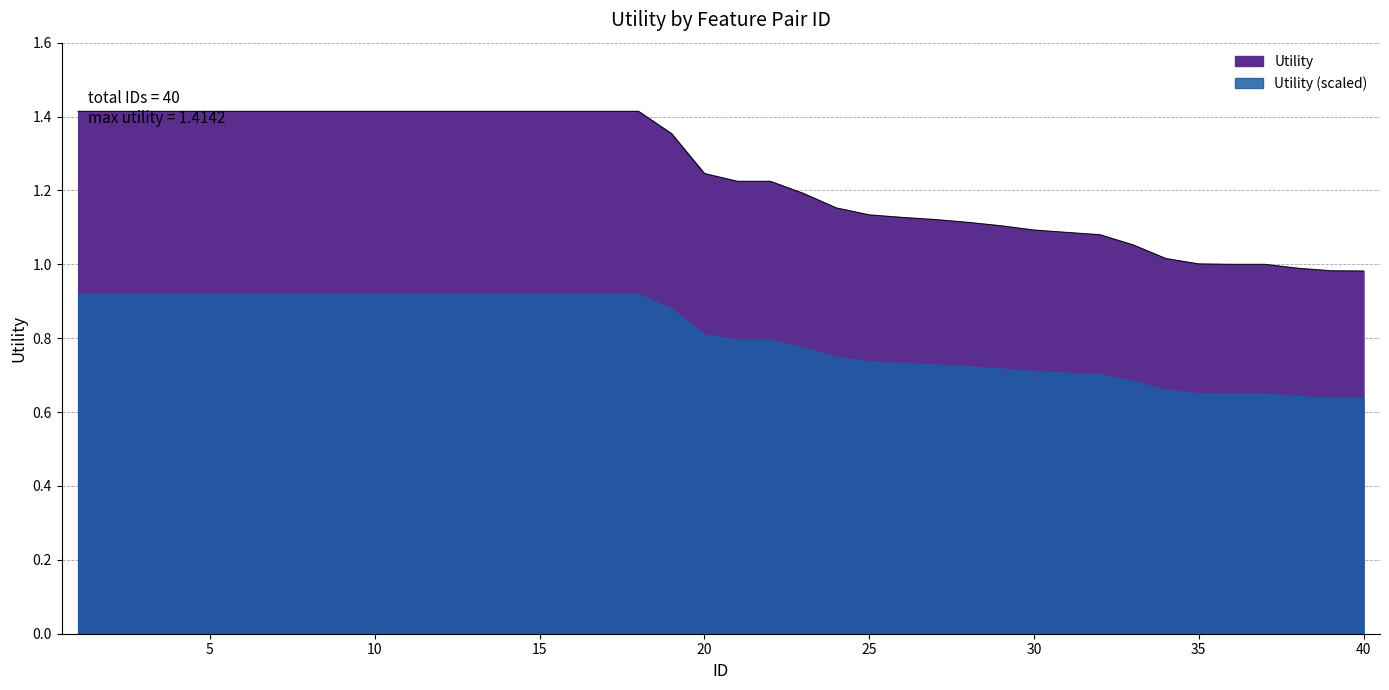

Between 17 and 3, which is larger?

17